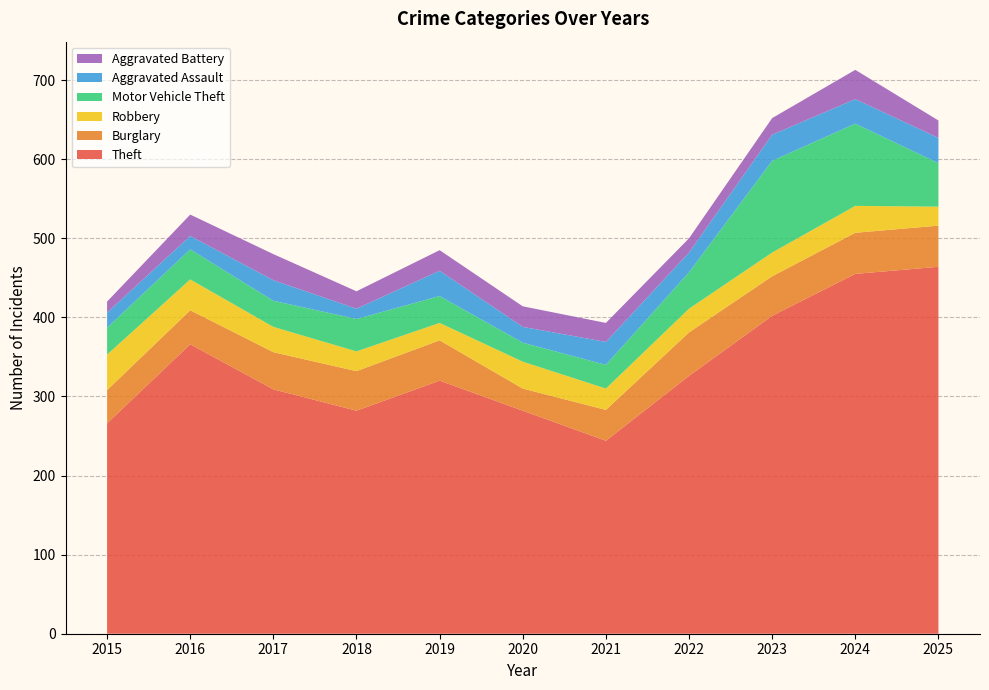

Reading left to right, what are all the values shown in this chart?

Theft: 2015=266	2016=366	2017=309	2018=282	2019=320	2020=282	2021=244	2022=326	2023=402	2024=455	2025=464
Burglary: 2015=42	2016=43	2017=47	2018=50	2019=51	2020=28	2021=39	2022=55	2023=50	2024=52	2025=52
Robbery: 2015=45	2016=39	2017=32	2018=25	2019=22	2020=34	2021=27	2022=30	2023=30	2024=34	2025=24
Motor Vehicle Theft: 2015=34	2016=38	2017=33	2018=41	2019=34	2020=24	2021=30	2022=46	2023=116	2024=104	2025=55
Aggravated Assault: 2015=19	2016=17	2017=26	2018=13	2019=32	2020=20	2021=29	2022=25	2023=33	2024=31	2025=32
Aggravated Battery: 2015=14	2016=27	2017=33	2018=22	2019=26	2020=26	2021=24	2022=18	2023=21	2024=37	2025=22